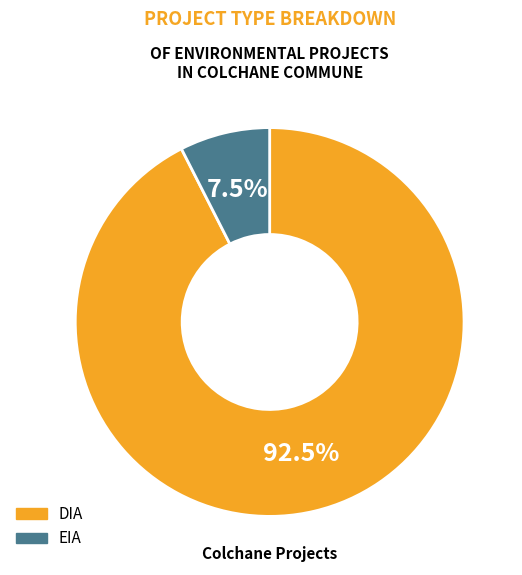

How many segments does this pie chart have?

2